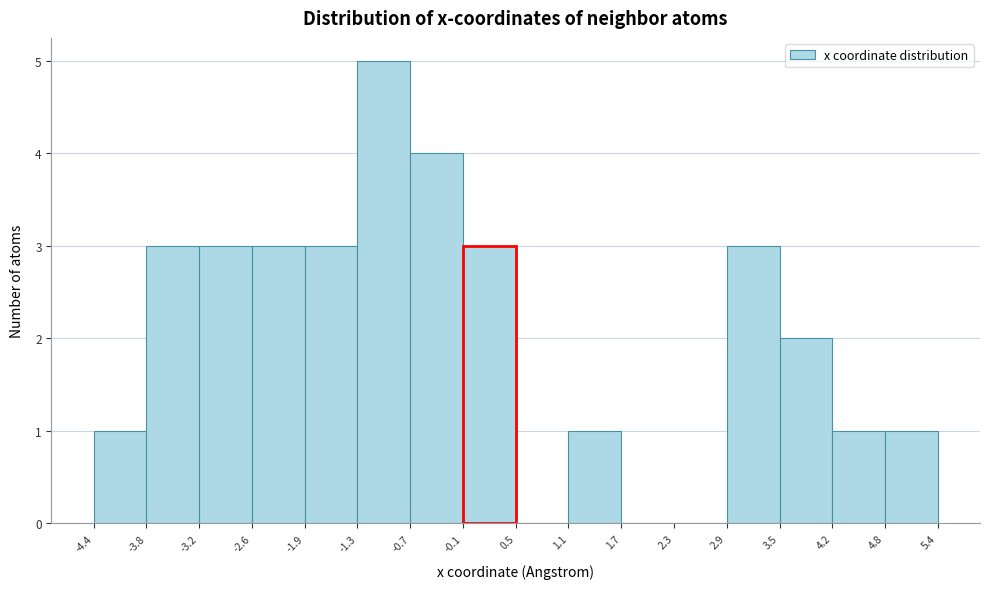

Reading left to right, list every bar in this chart as the range it spans on the x-axis followed by its height. The values are not printed on the chart, so give them approximately, as read against the axis.

-4.4 to -3.8: 1
-3.8 to -3.2: 3
-3.2 to -2.6: 3
-2.6 to -1.9: 3
-1.9 to -1.3: 3
-1.3 to -0.7: 5
-0.7 to -0.1: 4
-0.1 to 0.5: 3
0.5 to 1.1: 0
1.1 to 1.7: 1
1.7 to 2.3: 0
2.3 to 2.9: 0
2.9 to 3.5: 3
3.5 to 4.2: 2
4.2 to 4.8: 1
4.8 to 5.4: 1